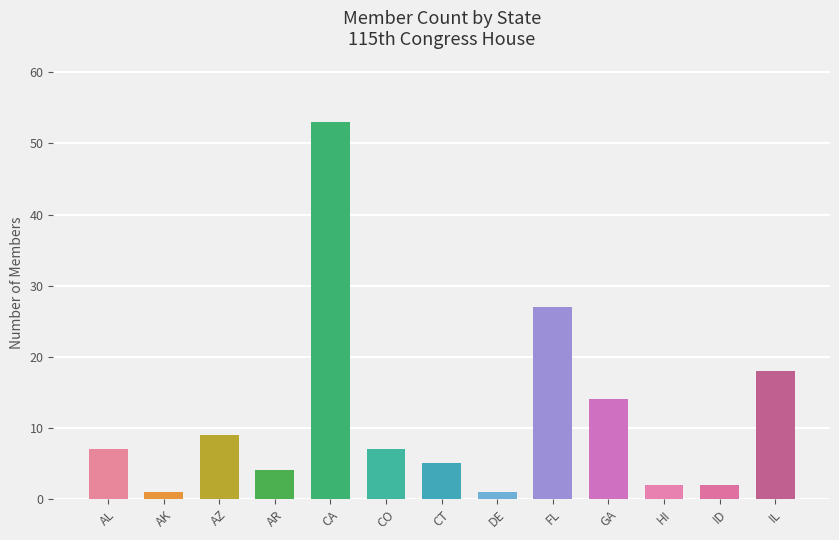

Which label corresponds to the largest value in the chart?

CA